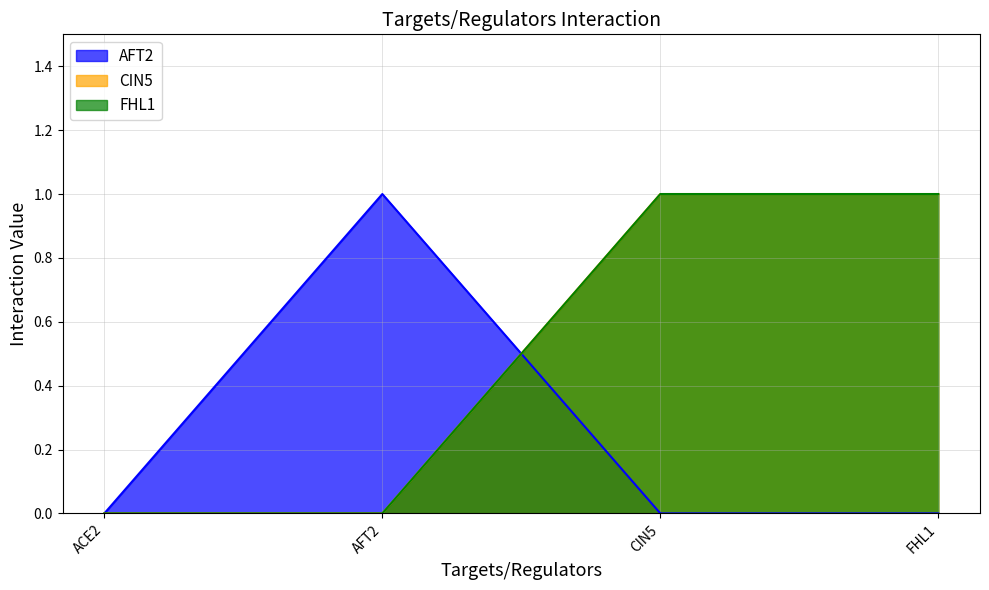

Rank the series by their maximum value, from highest to lowest.

AFT2, CIN5, FHL1